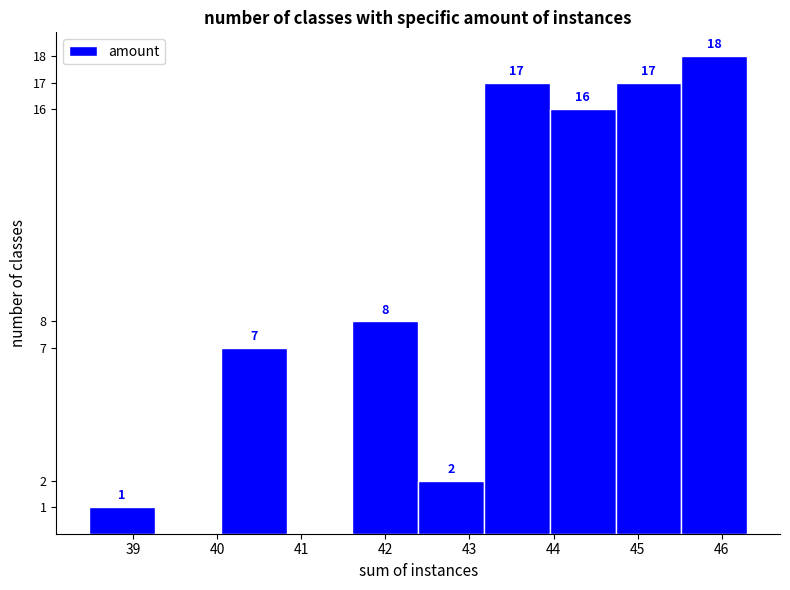

Which range on the x-axis has the tallest bar?

45.5 to 46.3